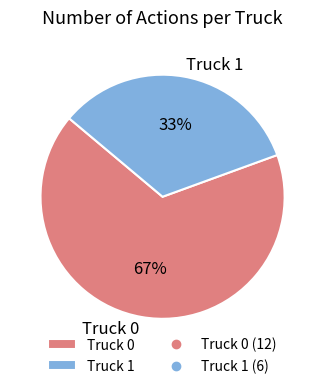

To the nearest percent, what is the average slice percentage?

50%